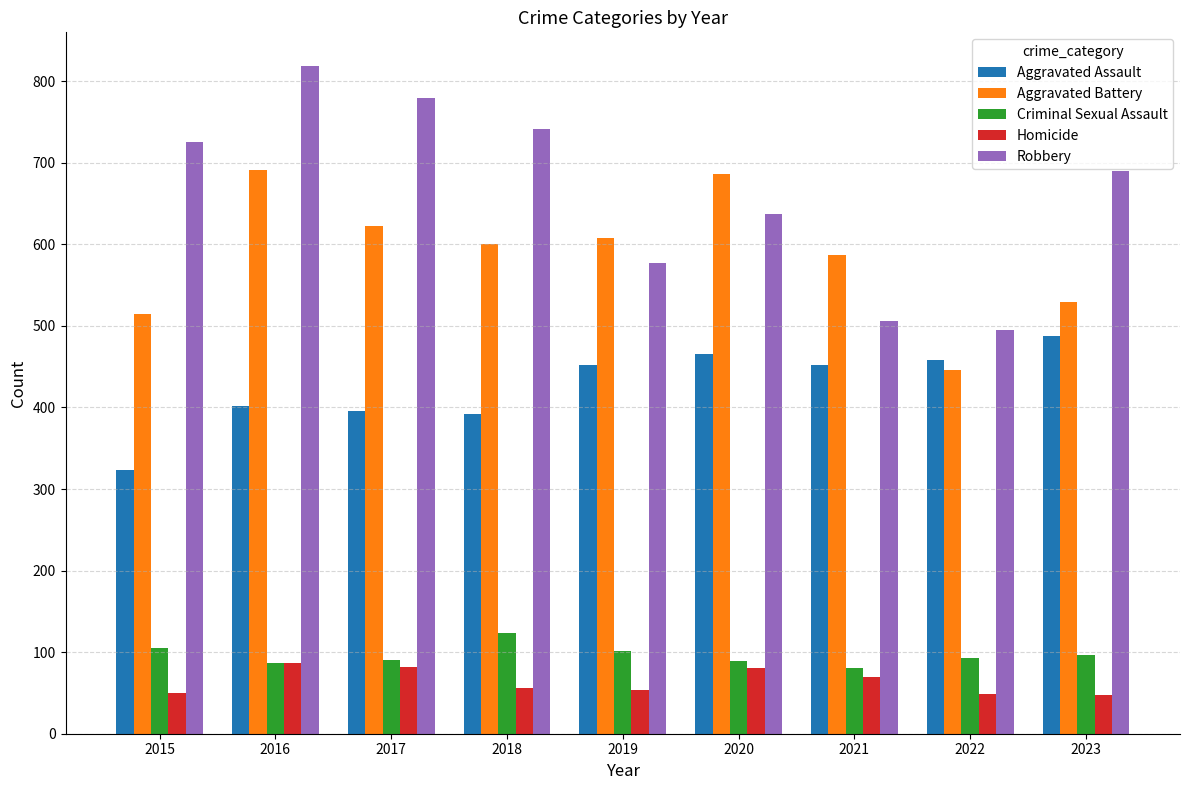

Which series has the widest spread of values?

Robbery